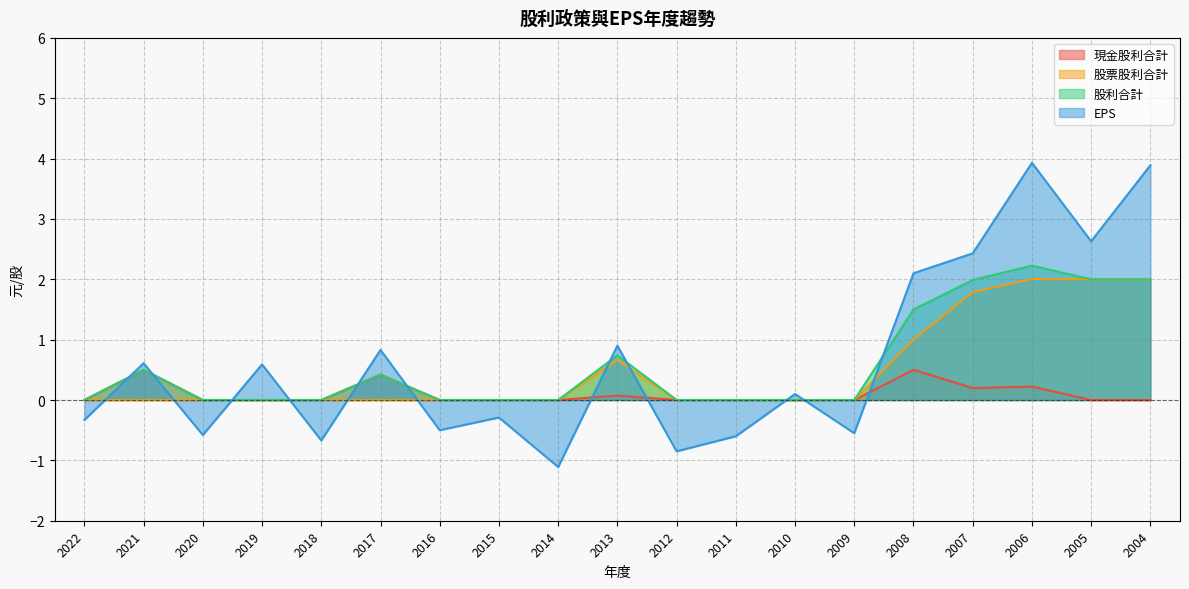

Is the value of EPS at 2014 greater than the value of 股票股利合計 at 2022?

No